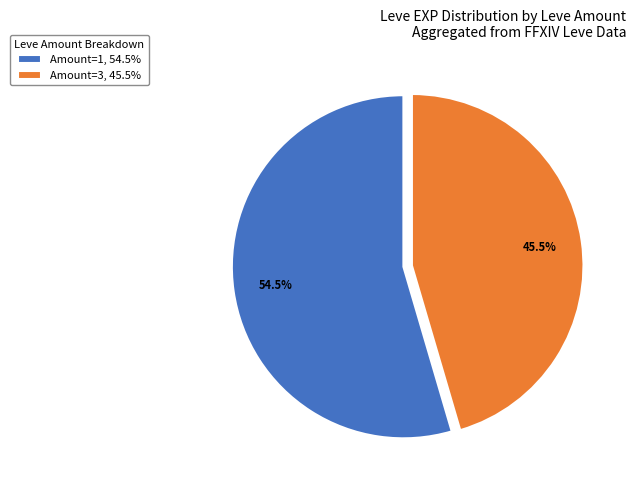

Does Amount=3, 45.5% account for over 50% of the chart?

No